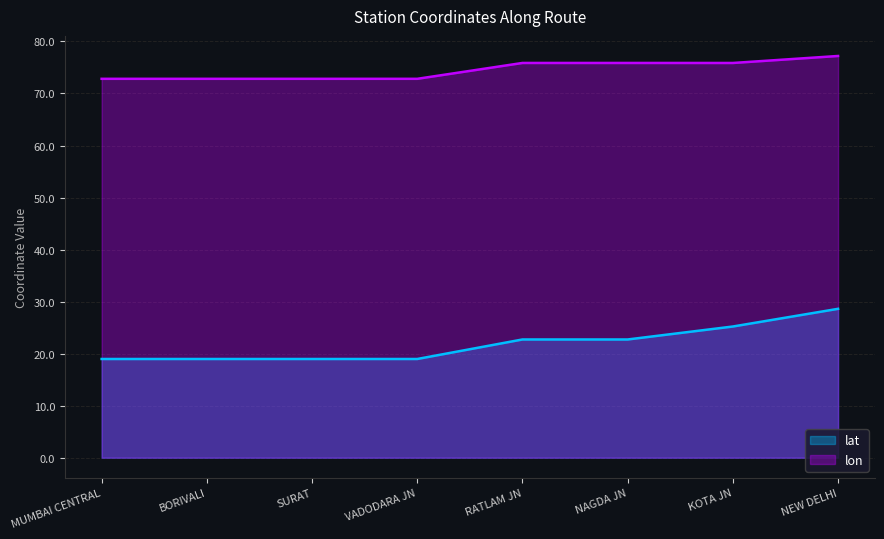

The value of lon at MUMBAI CENTRAL is 50.9. True or false?

False